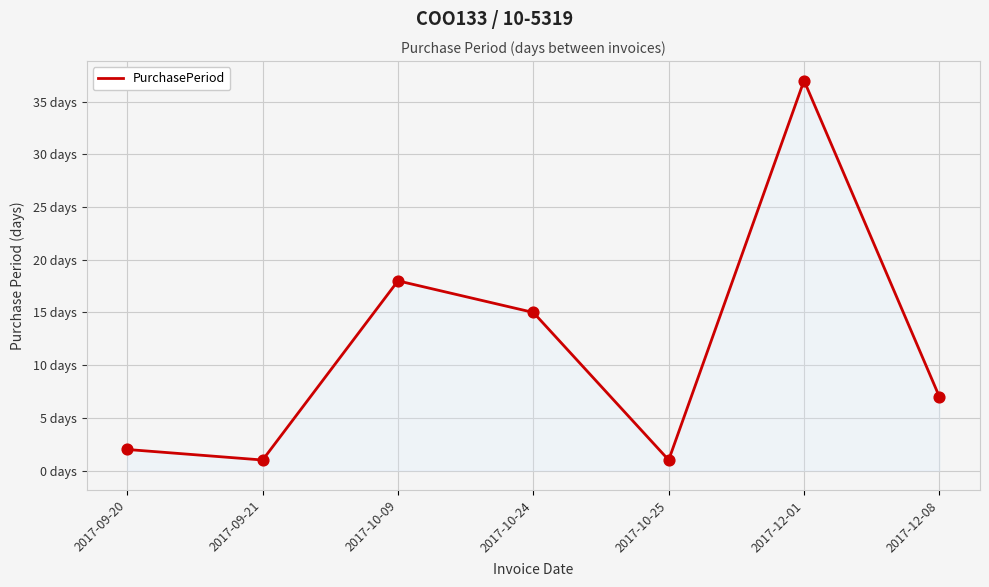

What is the change in value from 2017-09-20 to 2017-12-08?

+5